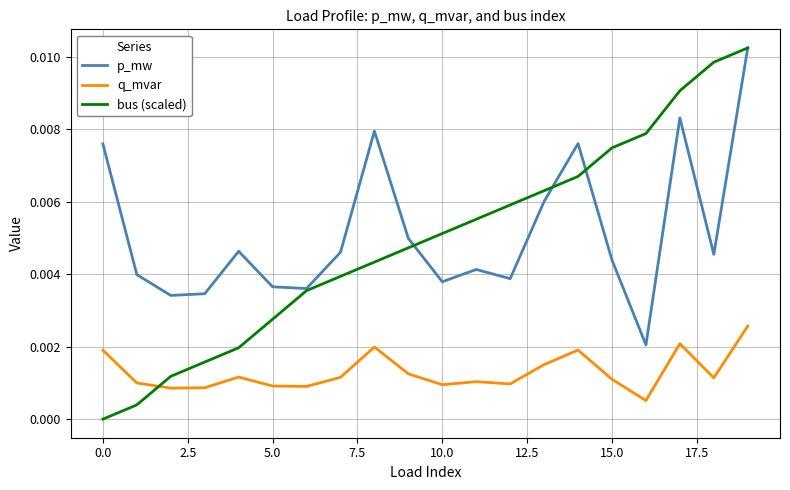

Which series ends up on top after the final intersection of bus (scaled) and q_mvar?

bus (scaled)